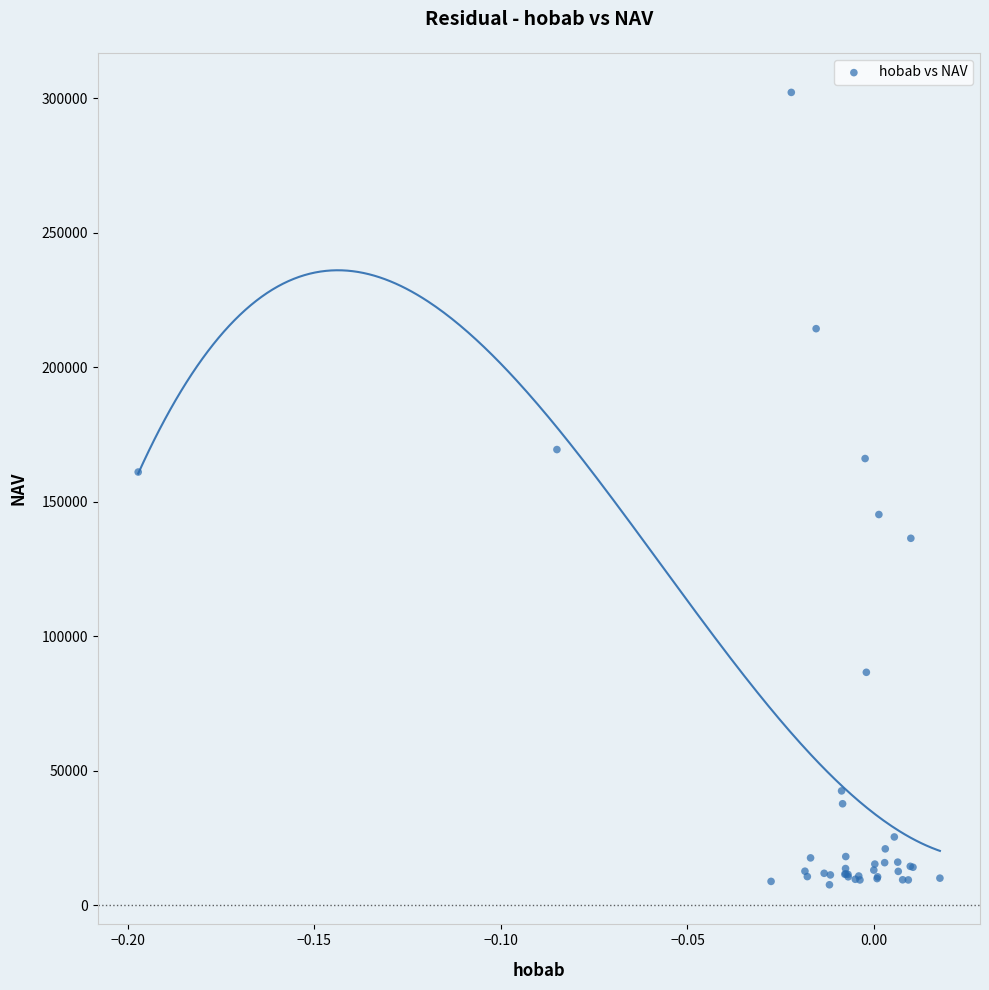

What Y value in the scatter plot is closest to 154907?

161057